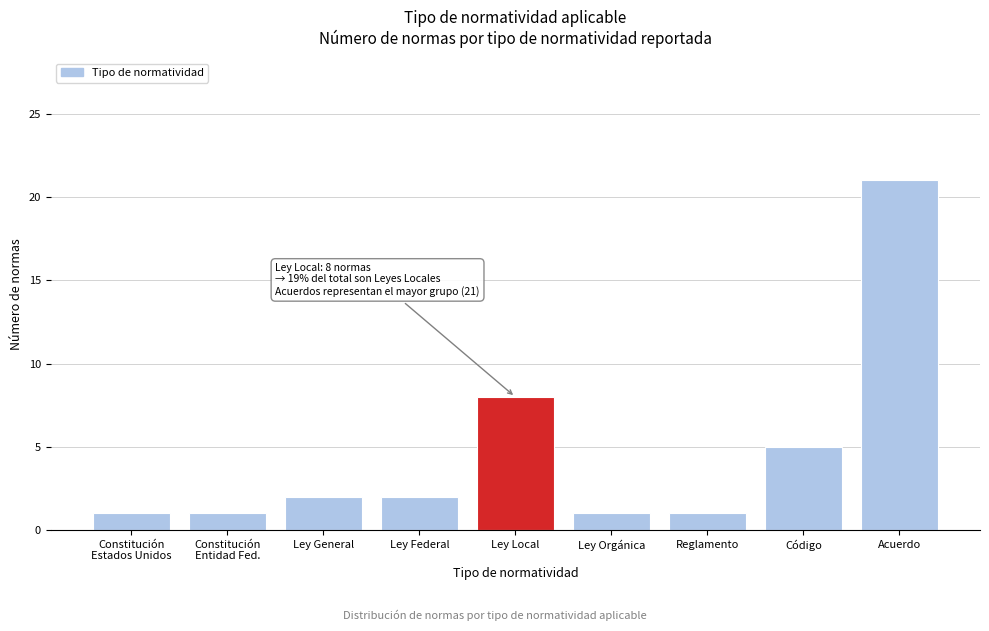

Reading left to right, transcribe all the data shown in this chart.

1	1	2	2	8	1	1	5	21